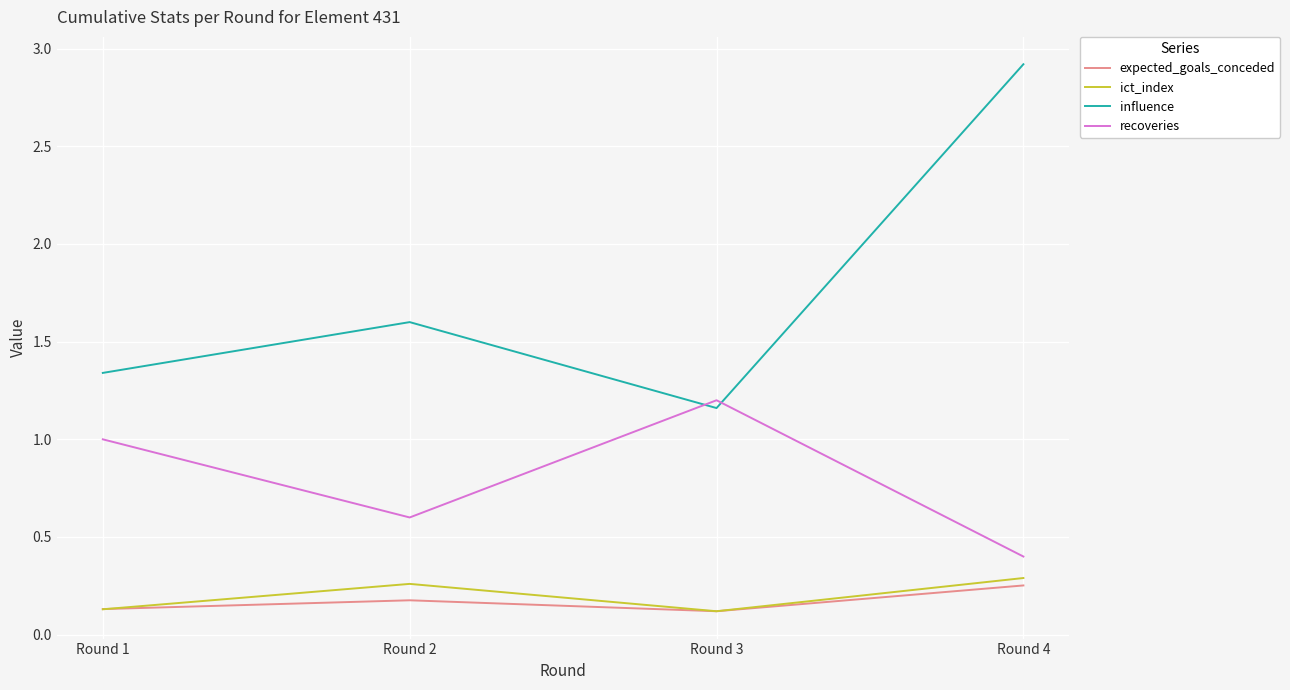

At which category does recoveries reach its first local valley?

Round 2